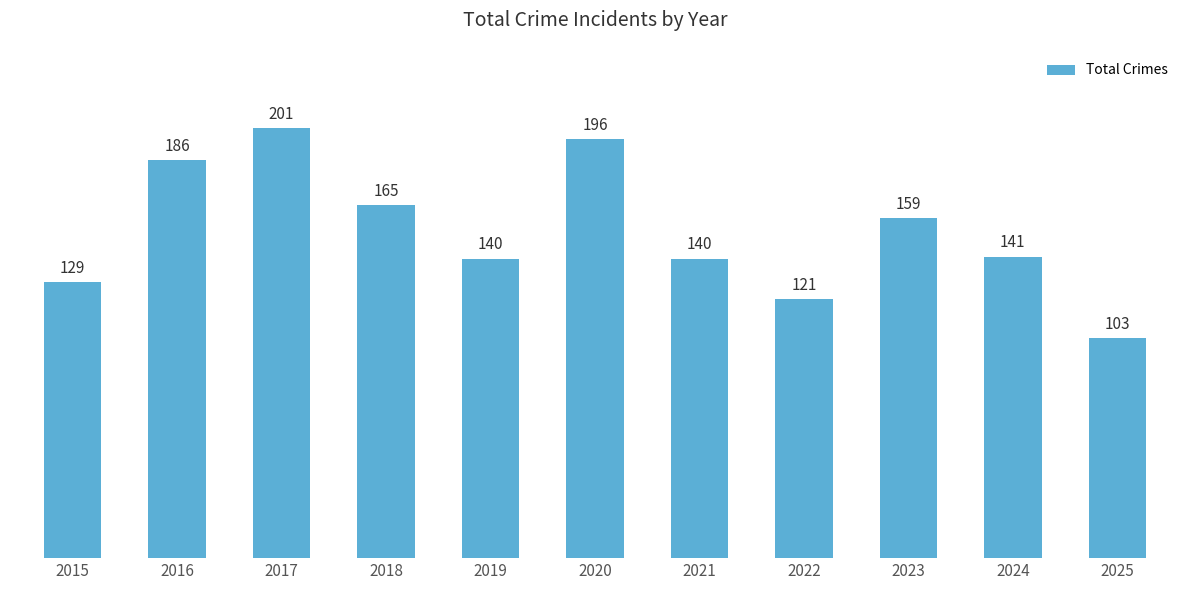

What is the ratio of the value at 2018 to the value at 2025?

1.6